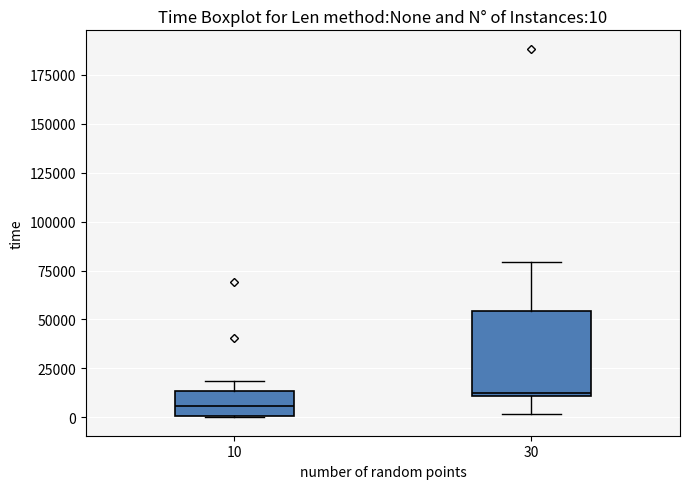

Which box has the highest median line?

30